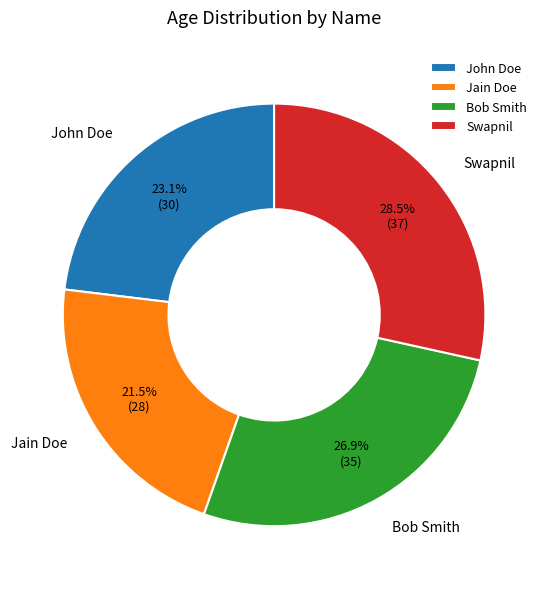

Does John Doe account for over 50% of the chart?

No